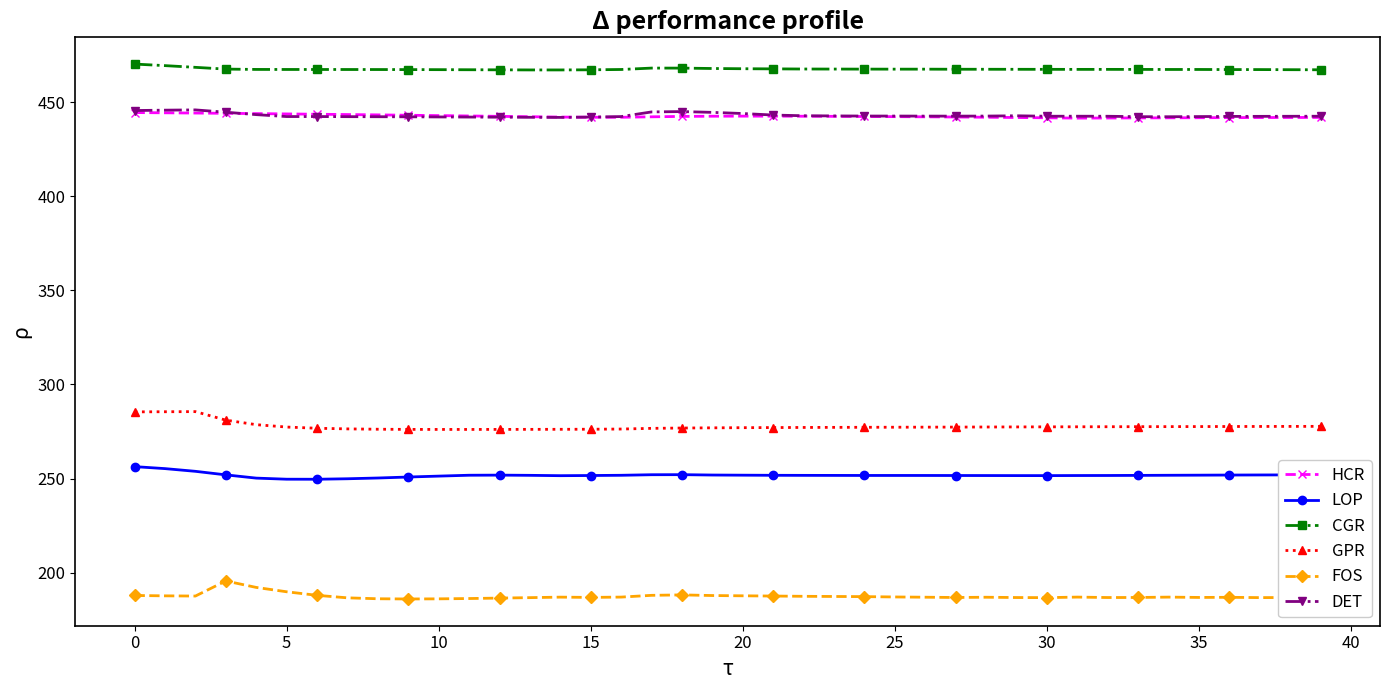

What is the maximum value shown in the chart?

470.3